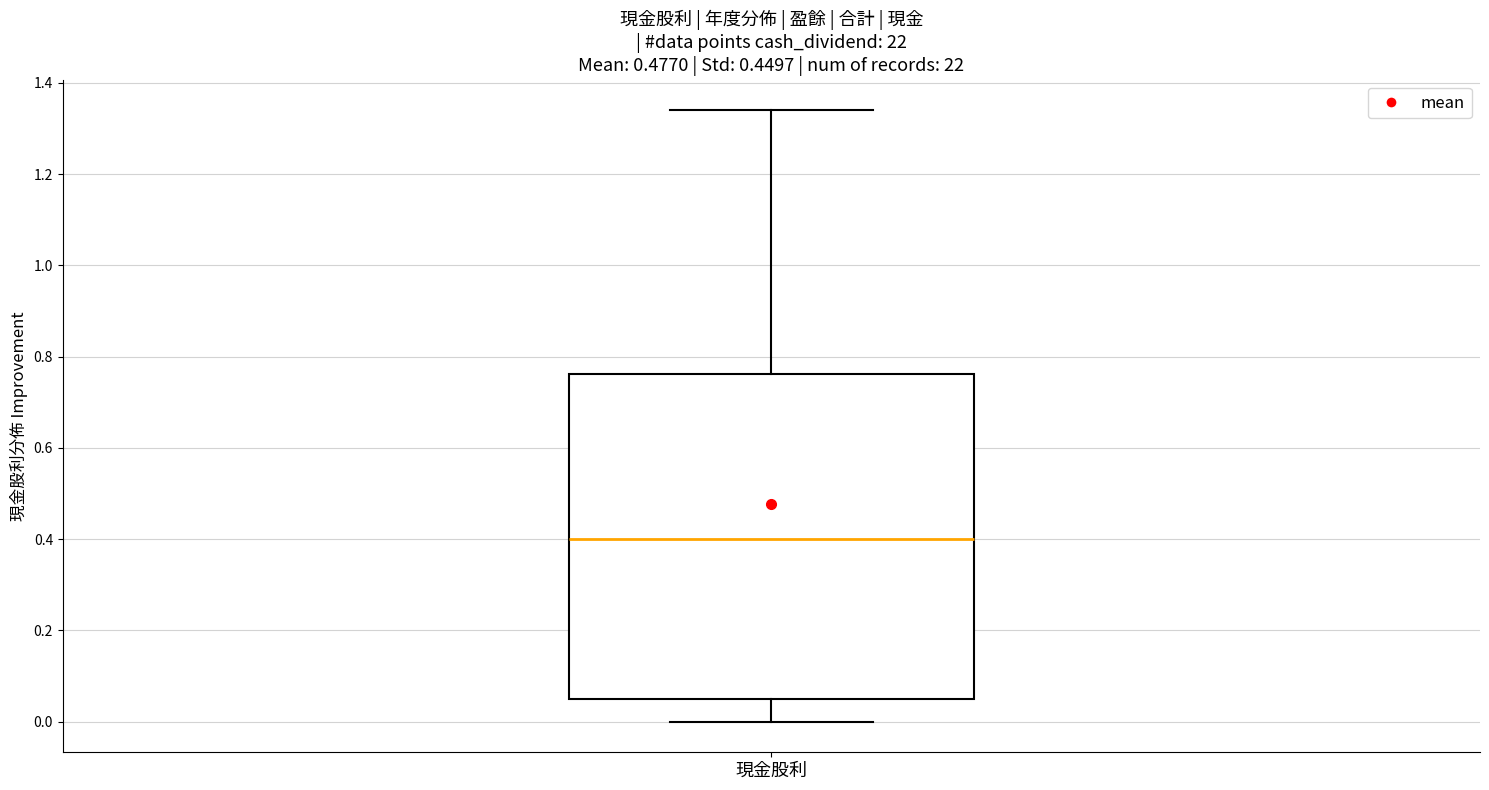

Read this box plot against the y-axis: the position of the median line, the range covered by the box, and the ends of both whiskers. The values are not printed on the chart, so give them approximately, as read against the axis.

median 0.40, box 0.04 to 0.76, whiskers 0.00 to 1.34